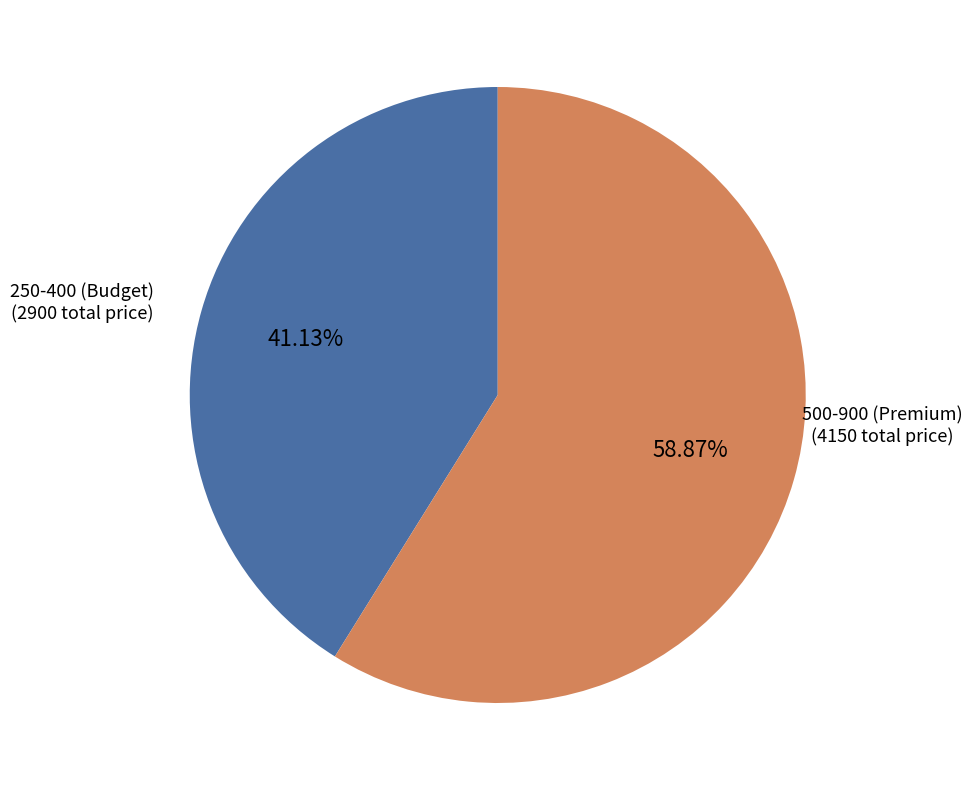

Does any single category account for the majority?

Yes